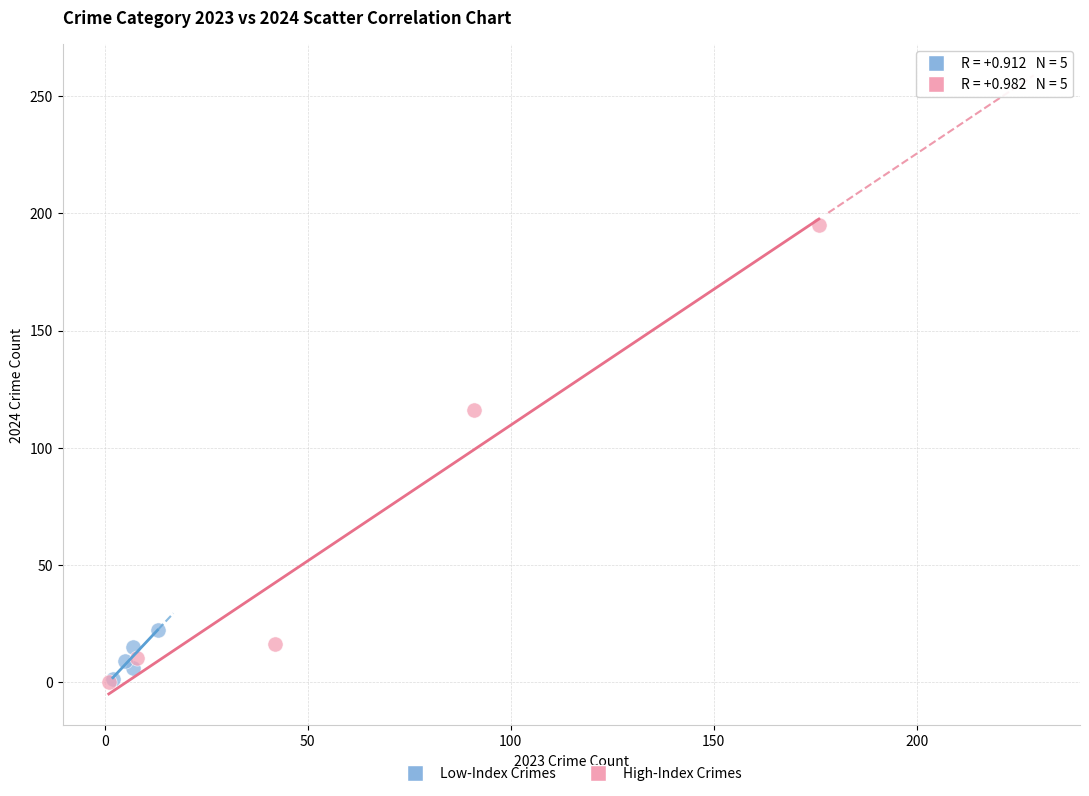

Which series contains the highest Y value?

High-Index Crimes